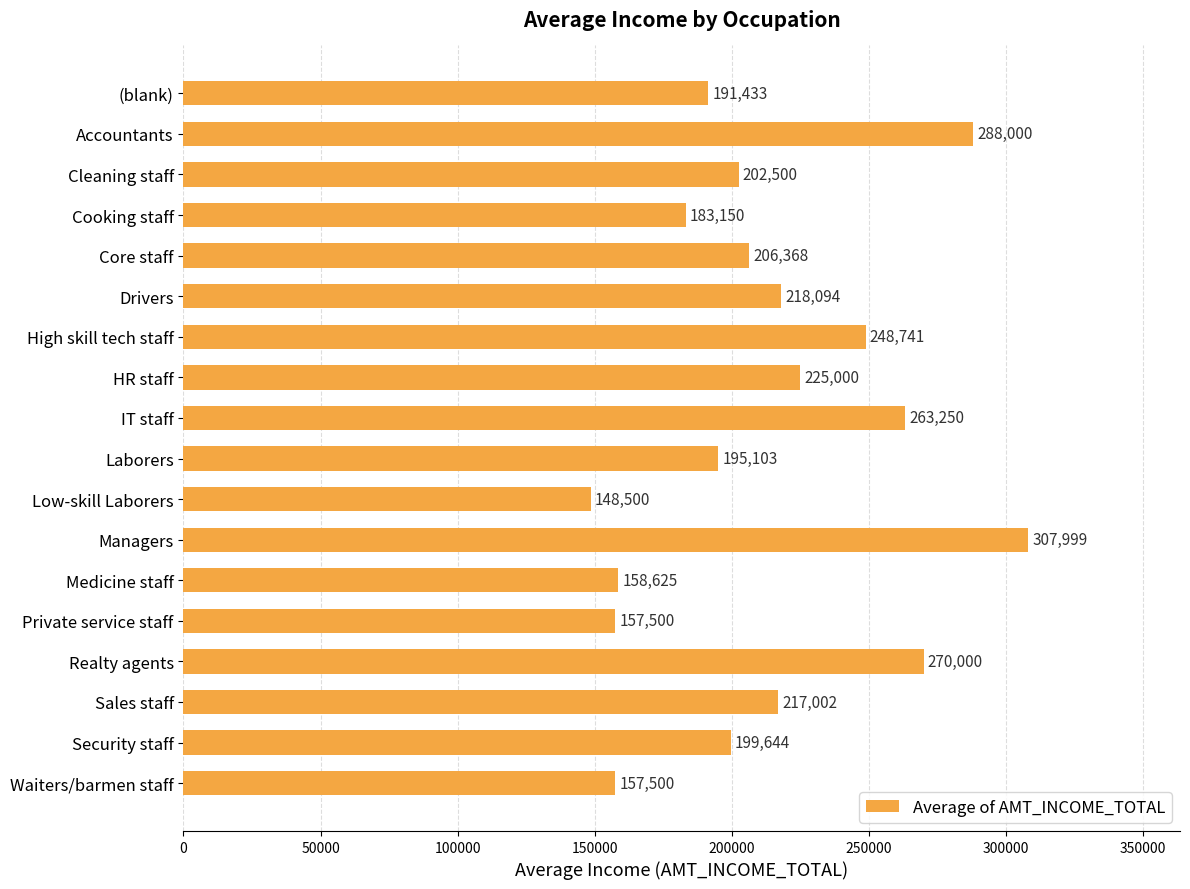

What is the ratio of the value at (blank) to the value at Drivers?

0.9